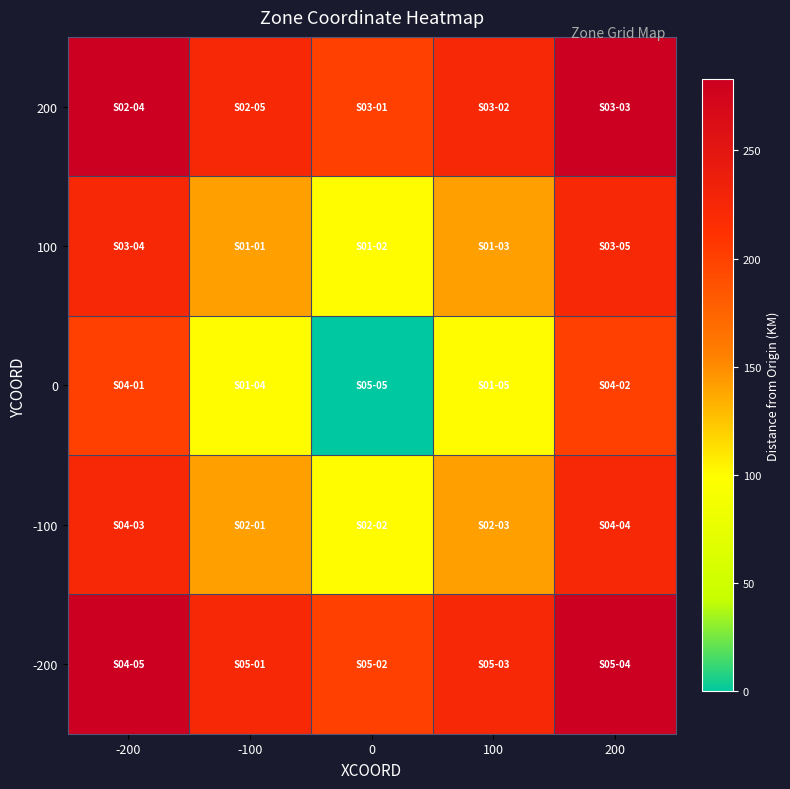

Reading left to right, list all the values displayed in this chart.

200: -200=282.8	-100=223.6	0=200.0	100=223.6	200=282.8
100: -200=223.6	-100=141.4	0=100.0	100=141.4	200=223.6
0: -200=200.0	-100=100.0	0=0.0	100=100.0	200=200.0
-100: -200=223.6	-100=141.4	0=100.0	100=141.4	200=223.6
-200: -200=282.8	-100=223.6	0=200.0	100=223.6	200=282.8